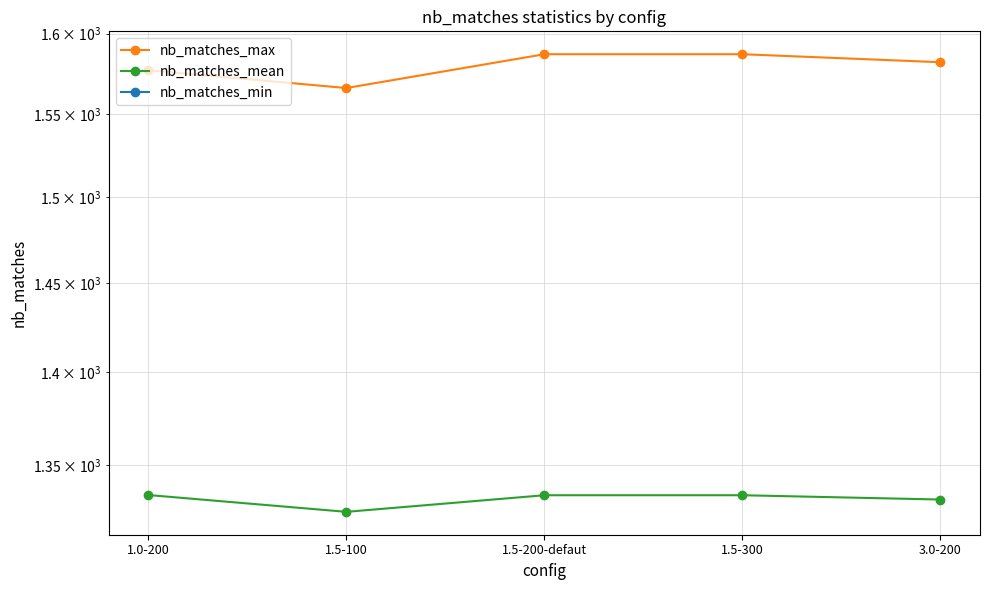

What is the average value of the nb_matches_mean series?

1331.8